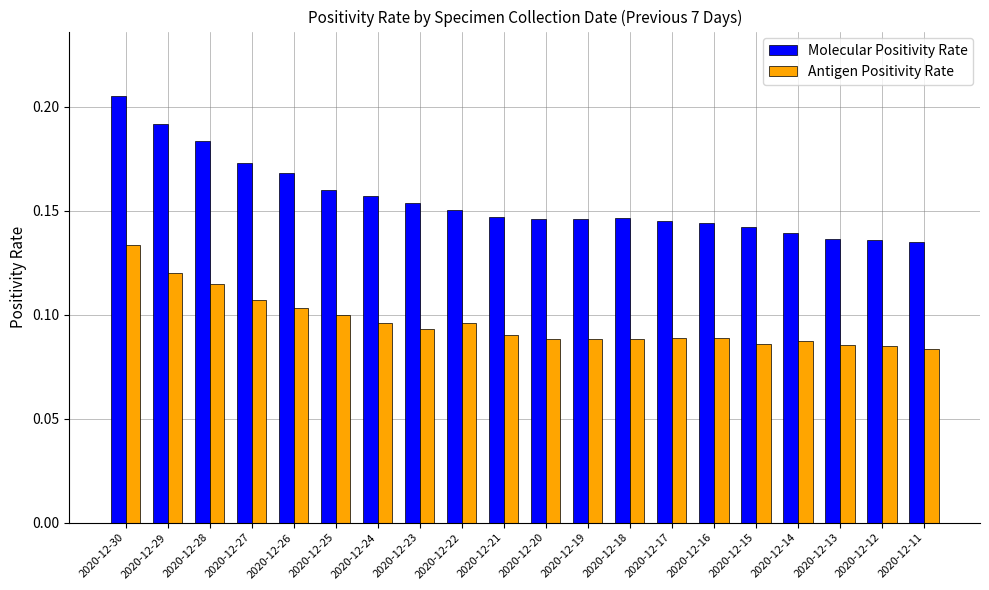

Rank the series at 2020-12-19 from lowest to highest value.

Antigen Positivity Rate, Molecular Positivity Rate